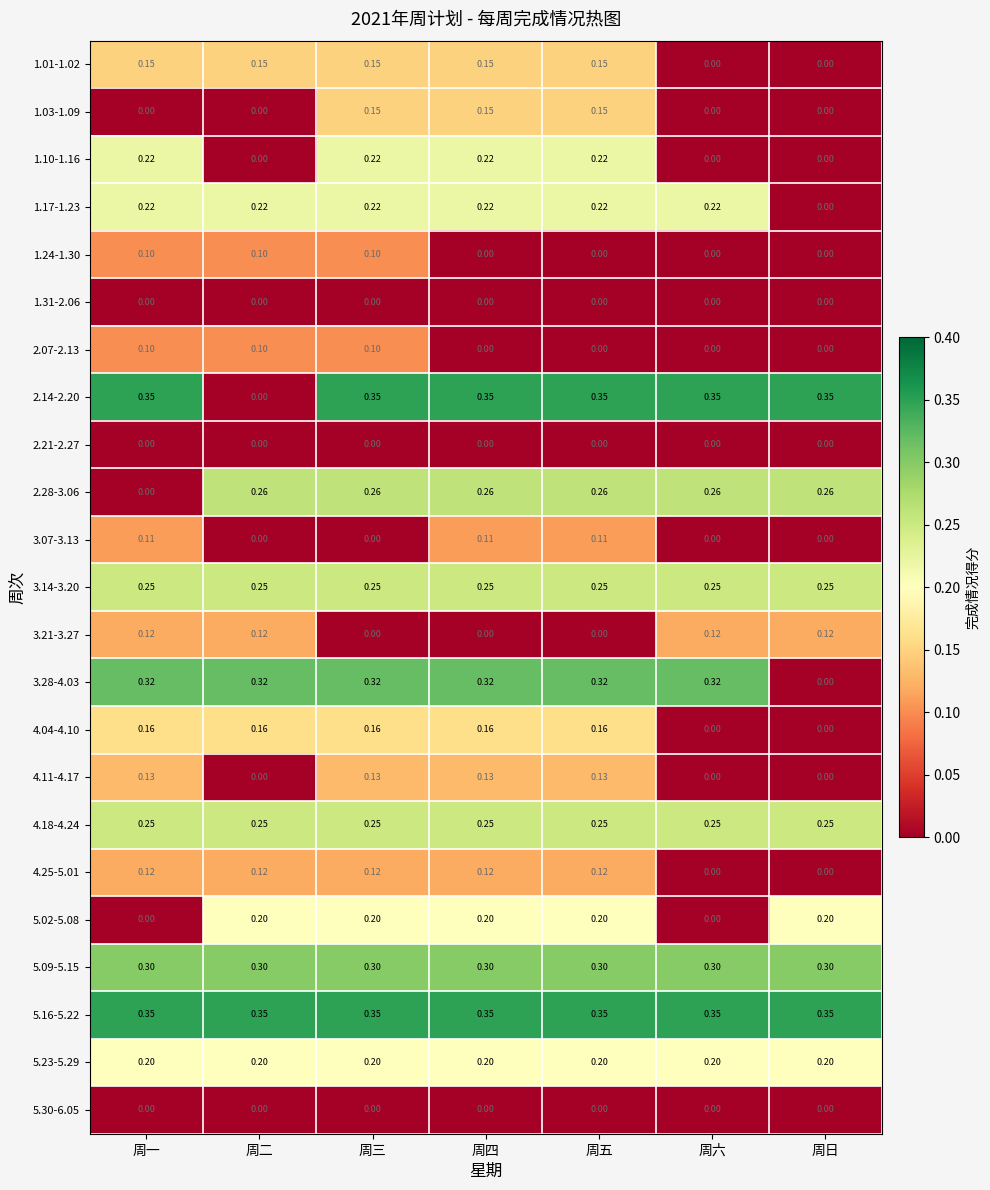

Is the value of 4.04-4.10 at 周一 greater than the value of 2.07-2.13 at 周五?

Yes